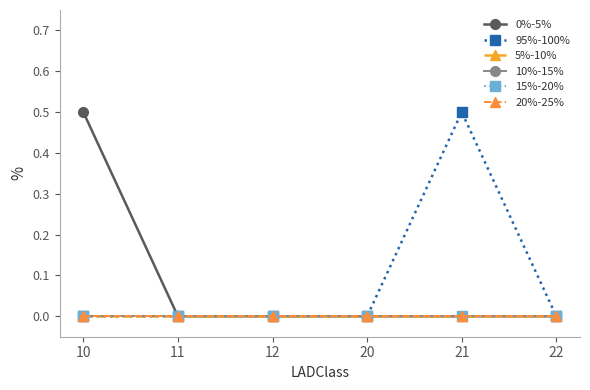

The 0%-5% series shows -0.3 at 12. True or false?

False